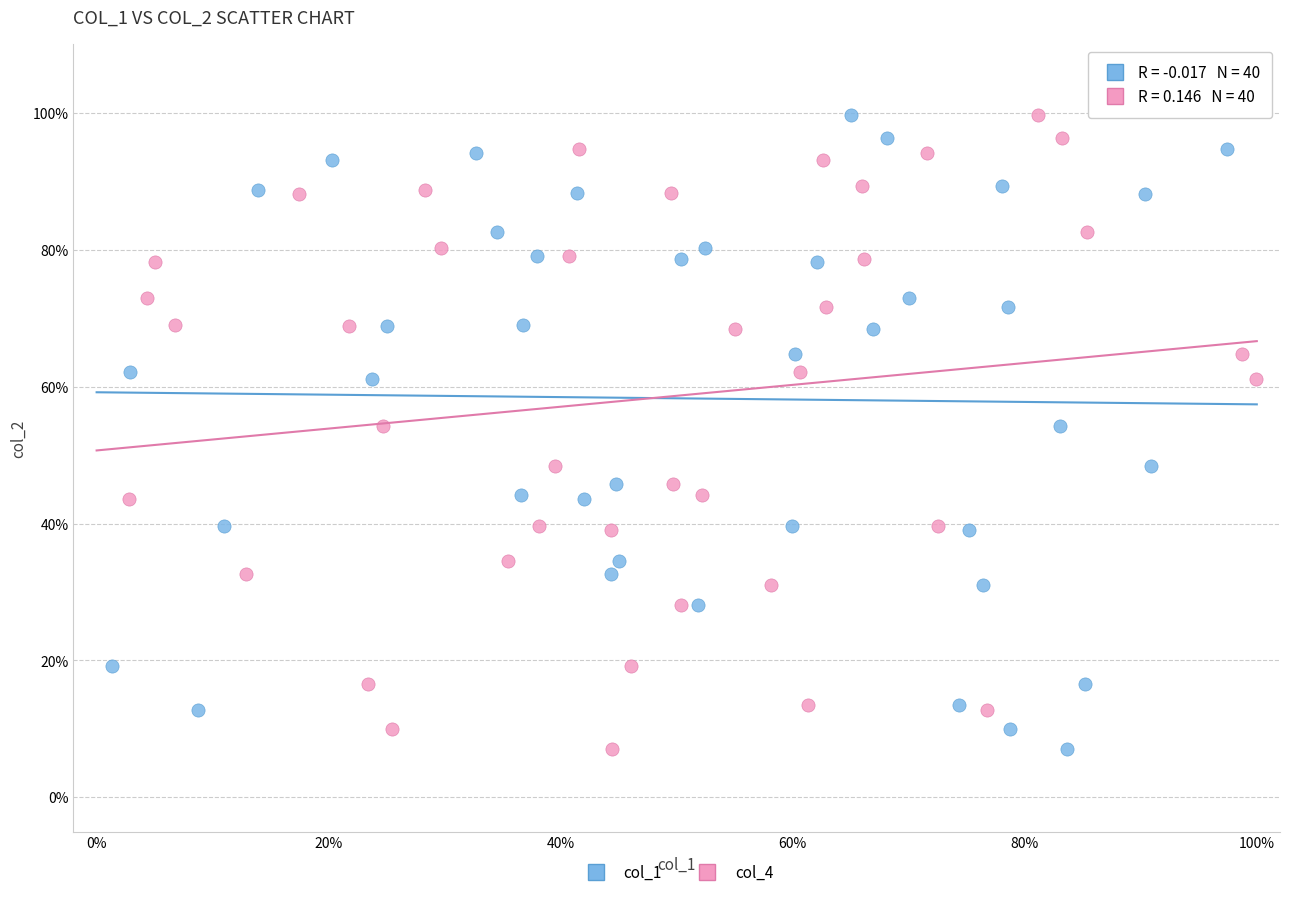

What are all the series names shown in the legend?

col_1, col_4